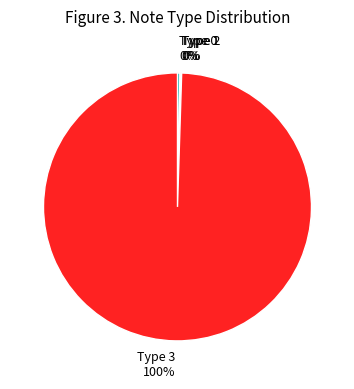

Is there a majority slice in this chart?

Yes